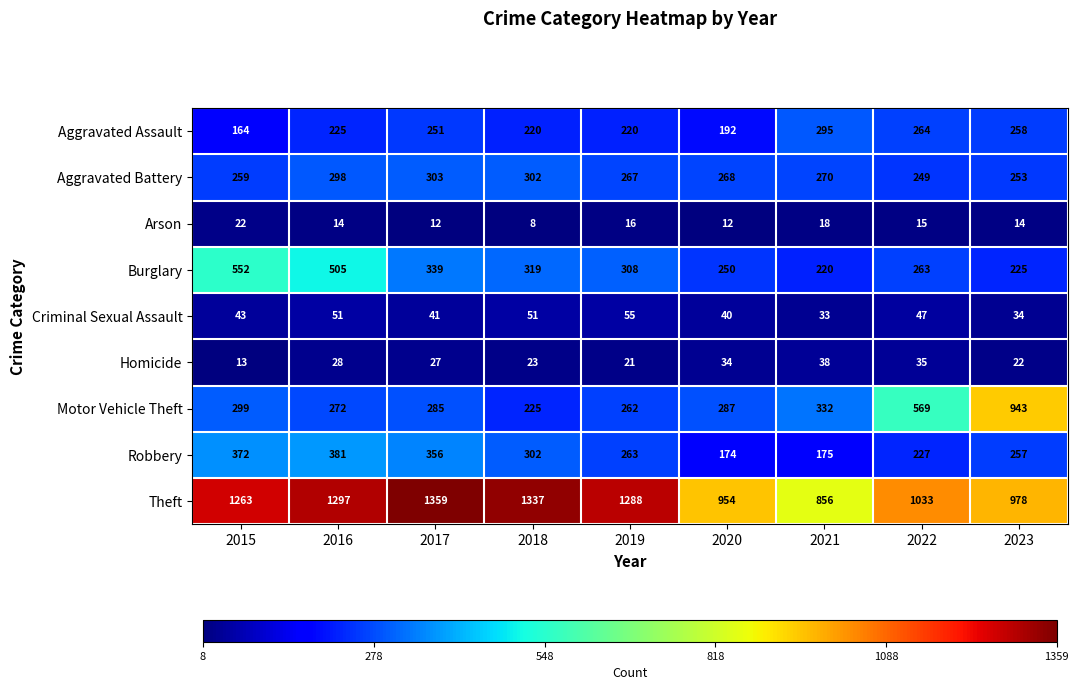

How many data points does each series have?

9